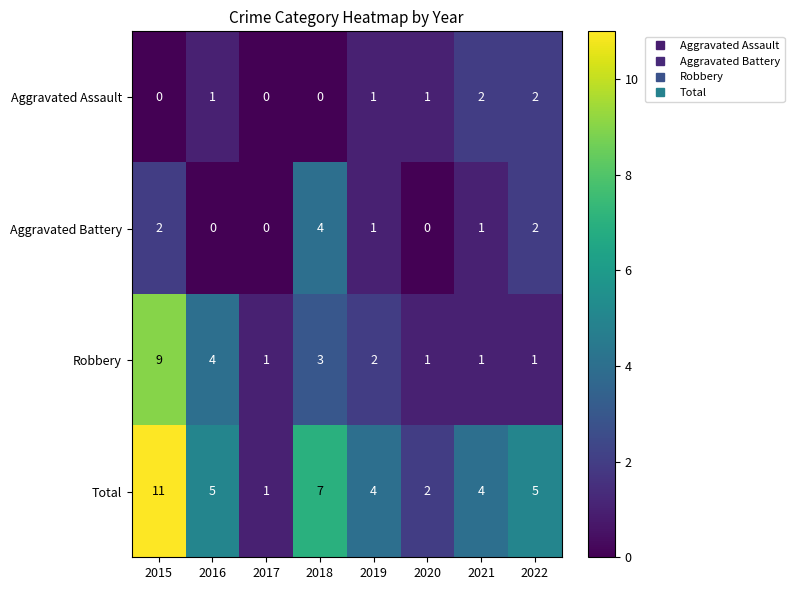

How many categories are shown in the chart?

8